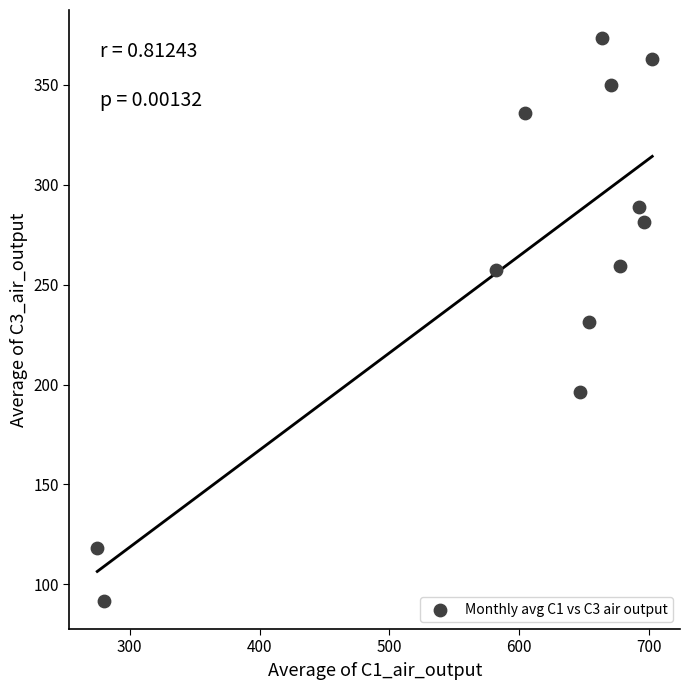

What is the average Y value?

262.2